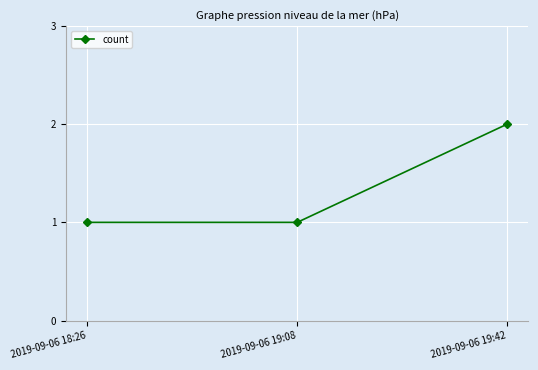

How many lines are shown in the chart?

1